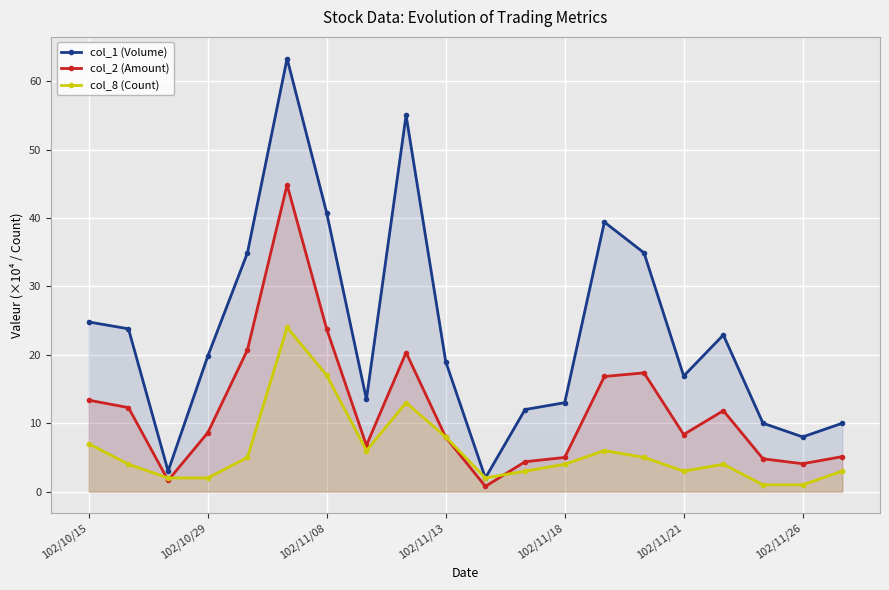

Reading right to left, list all the values displayed in this chart.

col_1 (Volume): 10.0	8.0	10.0	22.9	16.9	34.9	39.4	13.0	12.0	2.0	19.0	55.0	13.5	40.7	63.3	34.9	19.8	3.0	23.8	24.8
col_2 (Amount): 5.1	4.1	4.8	11.8	8.3	17.4	16.8	5.0	4.4	0.8	8.0	20.3	6.8	23.7	44.8	20.7	8.6	1.6	12.3	13.4
col_8 (Count): 3.0	1.0	1.0	4.0	3.0	5.0	6.0	4.0	3.0	2.0	8.0	13.0	6.0	17.0	24.0	5.0	2.0	2.0	4.0	7.0